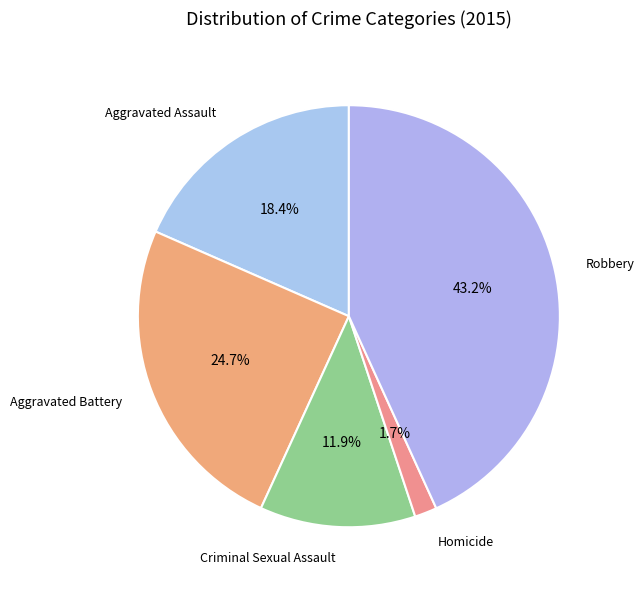

Rank the categories by value from lowest to highest.

Homicide, Criminal Sexual Assault, Aggravated Assault, Aggravated Battery, Robbery